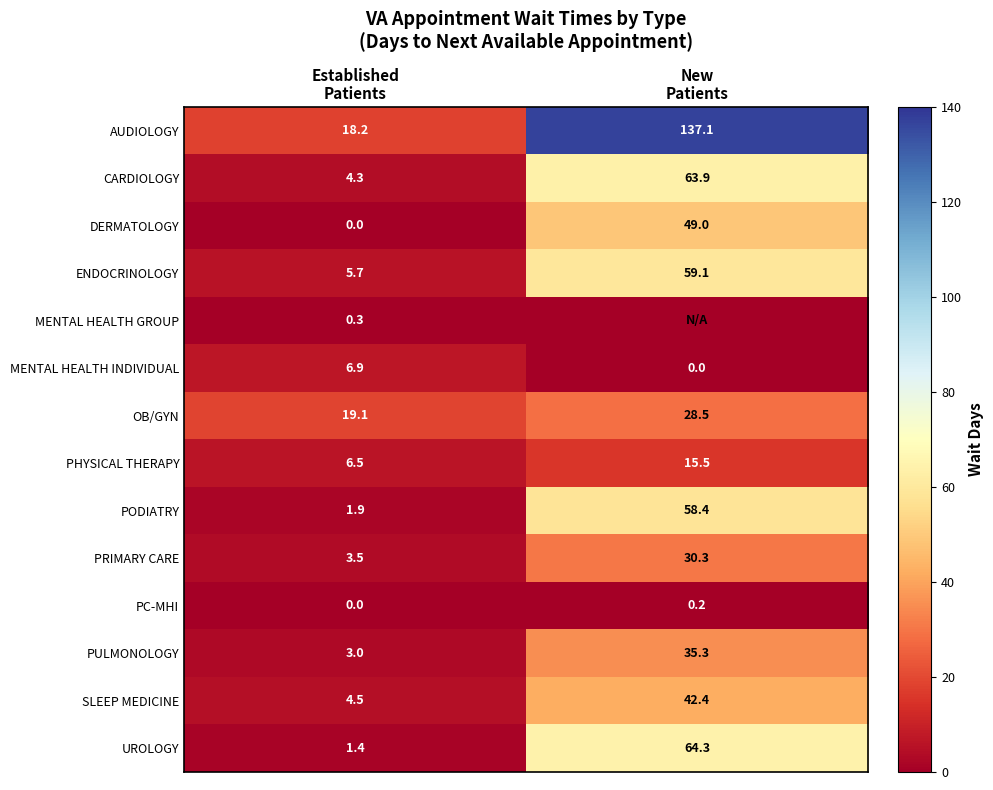

What is the maximum value for PHYSICAL THERAPY?

15.5